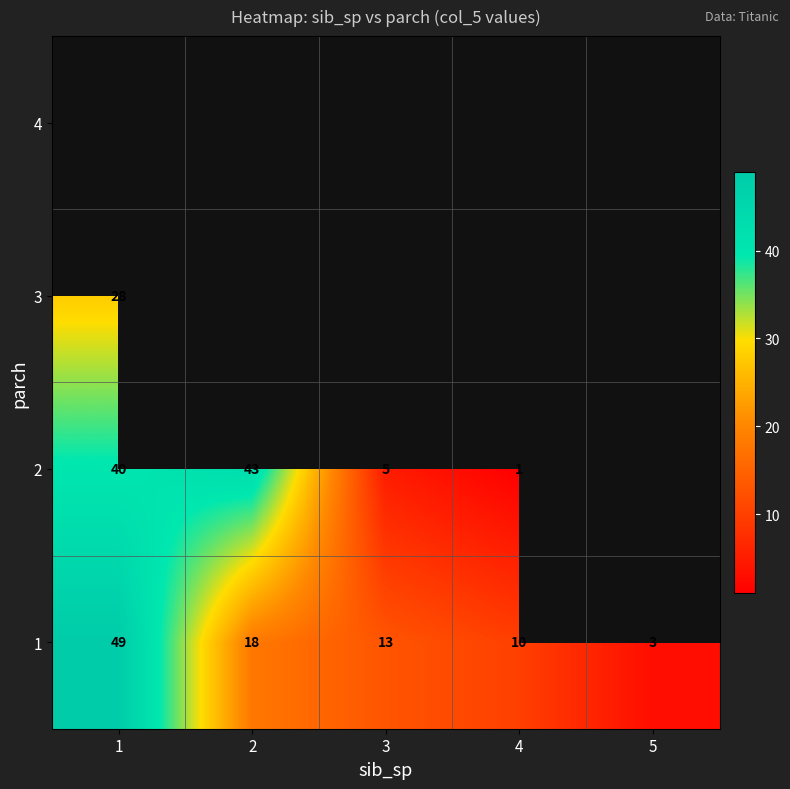

How many series are shown in this chart?

4